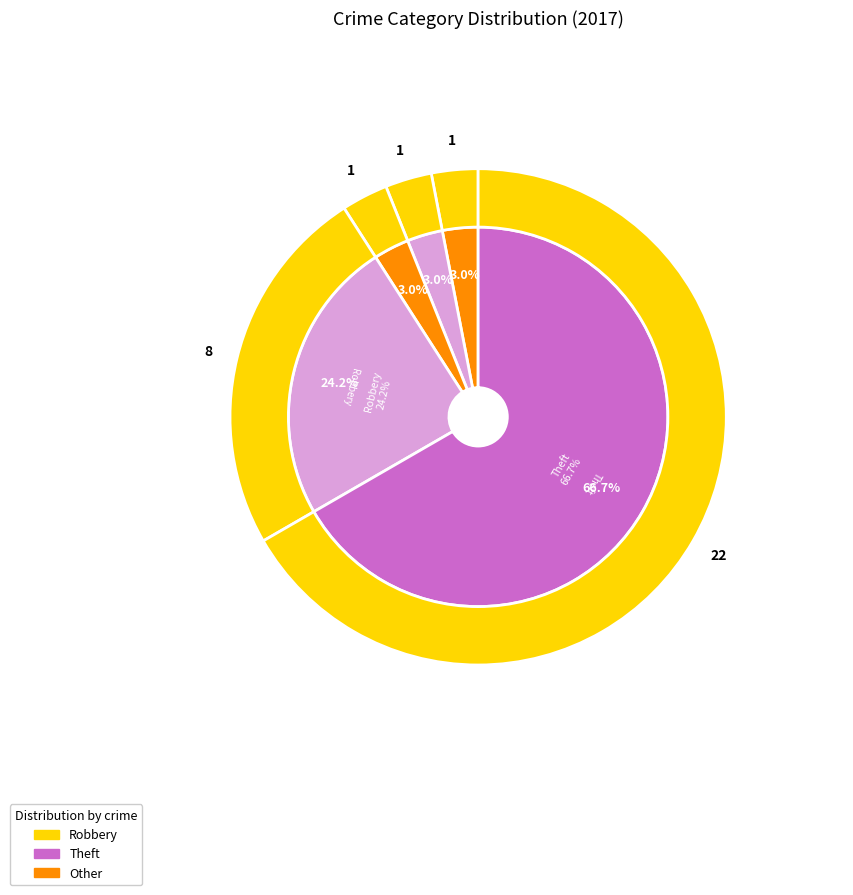

Does Robbery account for over 50% of the chart?

No